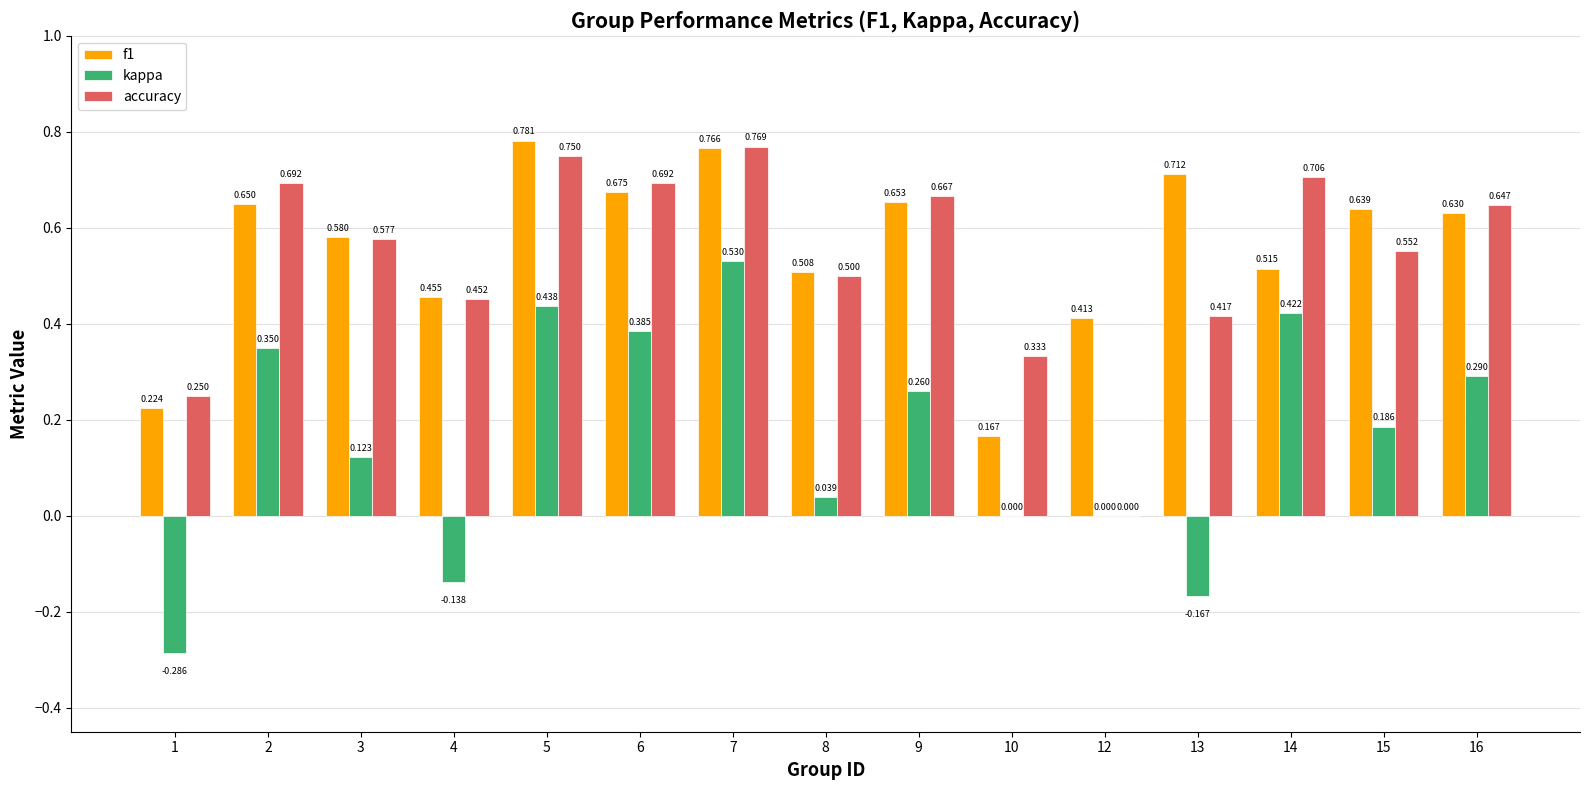

Which series changed the most between 6 and 9?

kappa